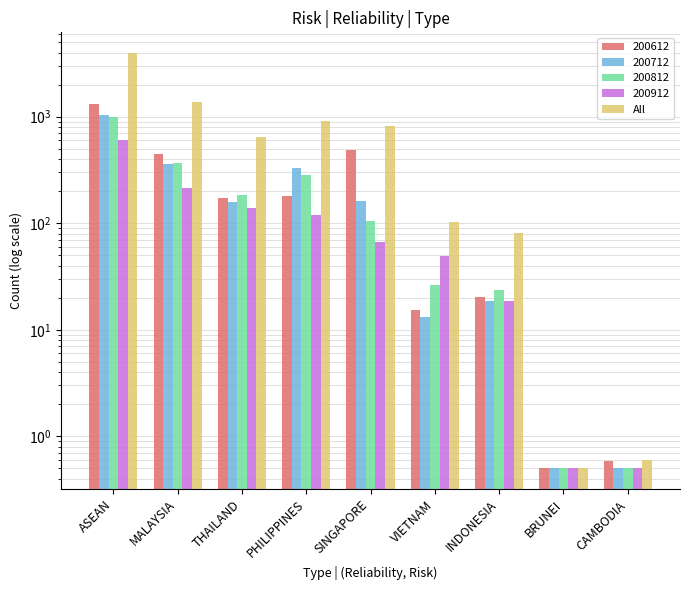

Reading right to left, transcribe all the data shown in this chart.

0.6	0.5	81.3	103.7	817.5	912.7	651.3	1388.3	3955.5